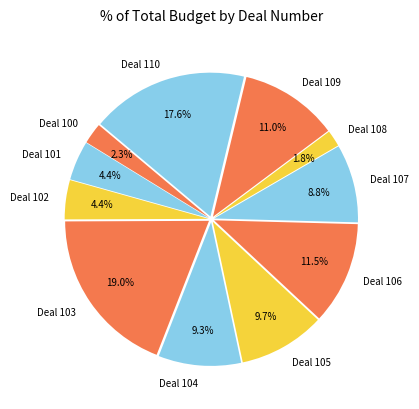

What percentage is the Deal 104 slice, to the nearest percent?

9%